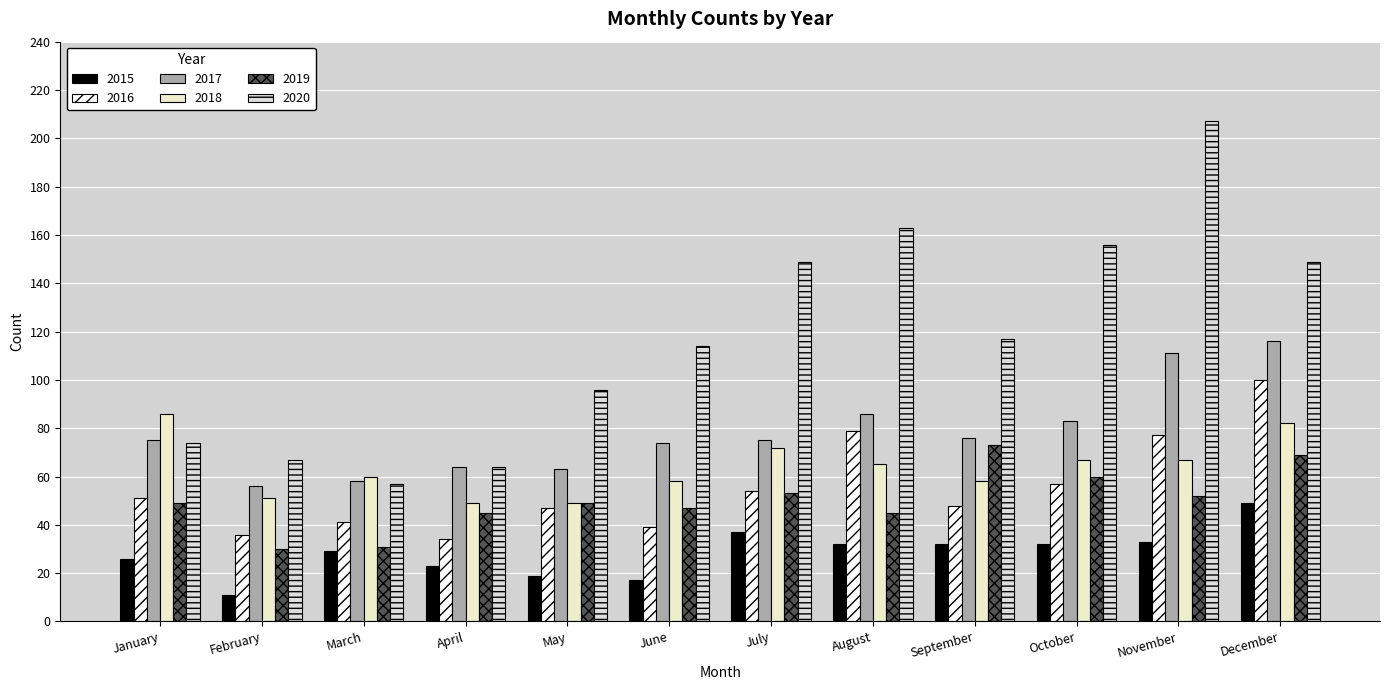

At which label does 2017 first exceed 75?

August